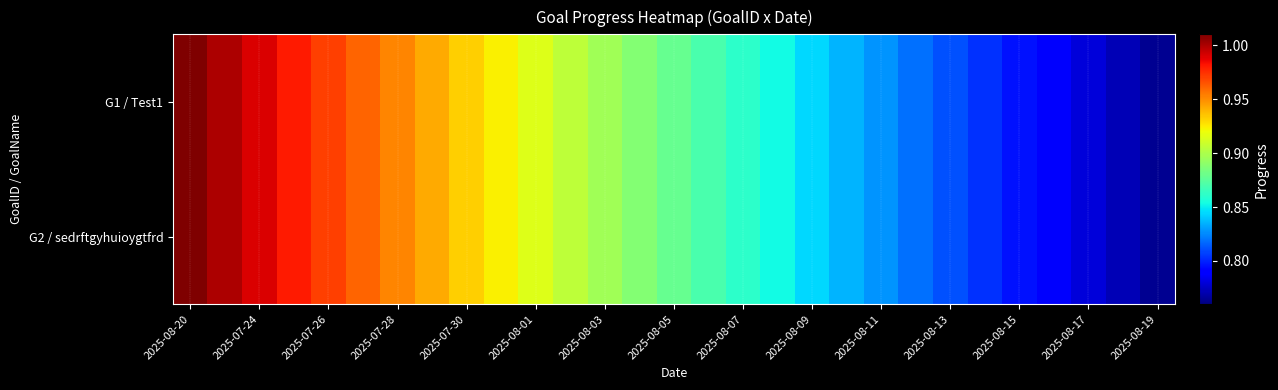

What is the maximum value shown in the chart?

1.0